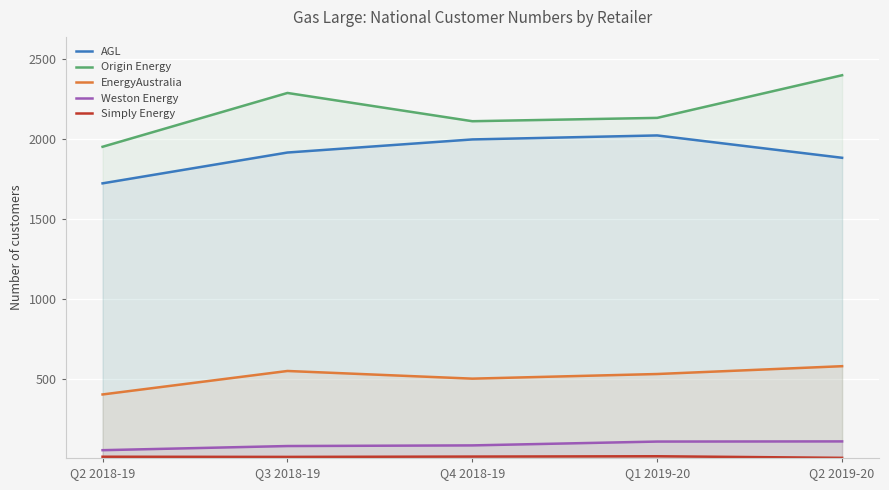

True or false: Simply Energy has a value of 11 at Q3 2018-19.

True